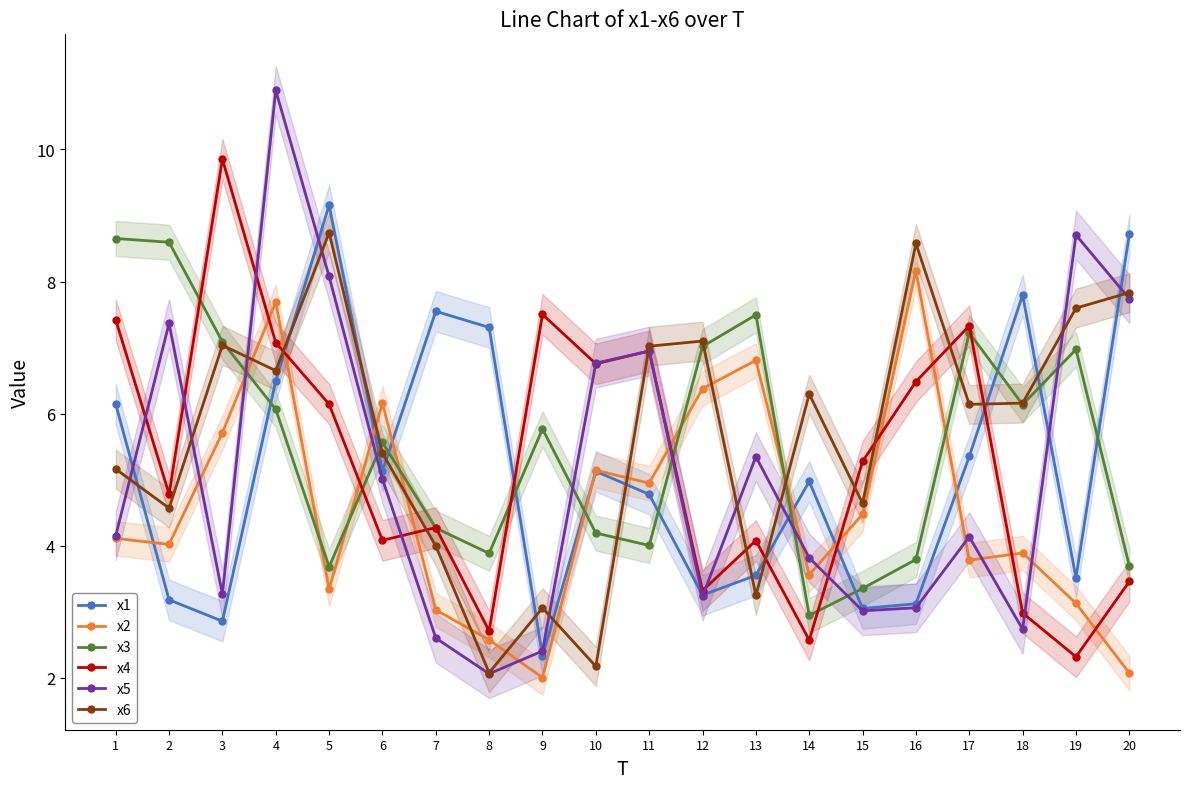

Does the chart display data point markers on the line(s)?

Yes